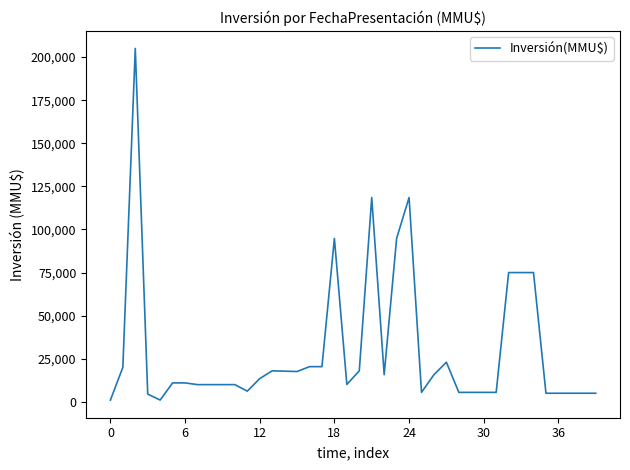

What is the difference between the maximum and minimum values?

204000